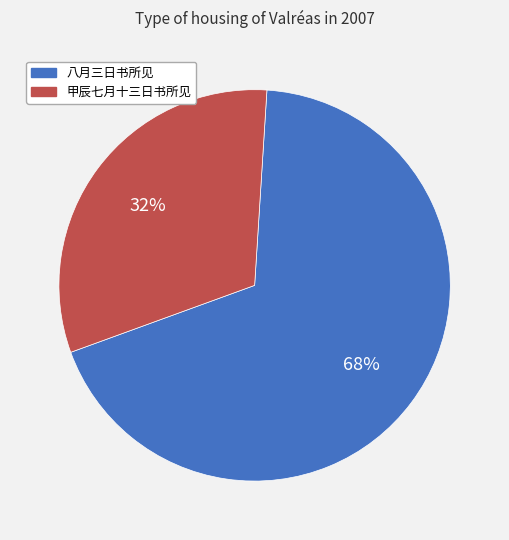

Does 八月三日书所见 account for over 50% of the chart?

Yes